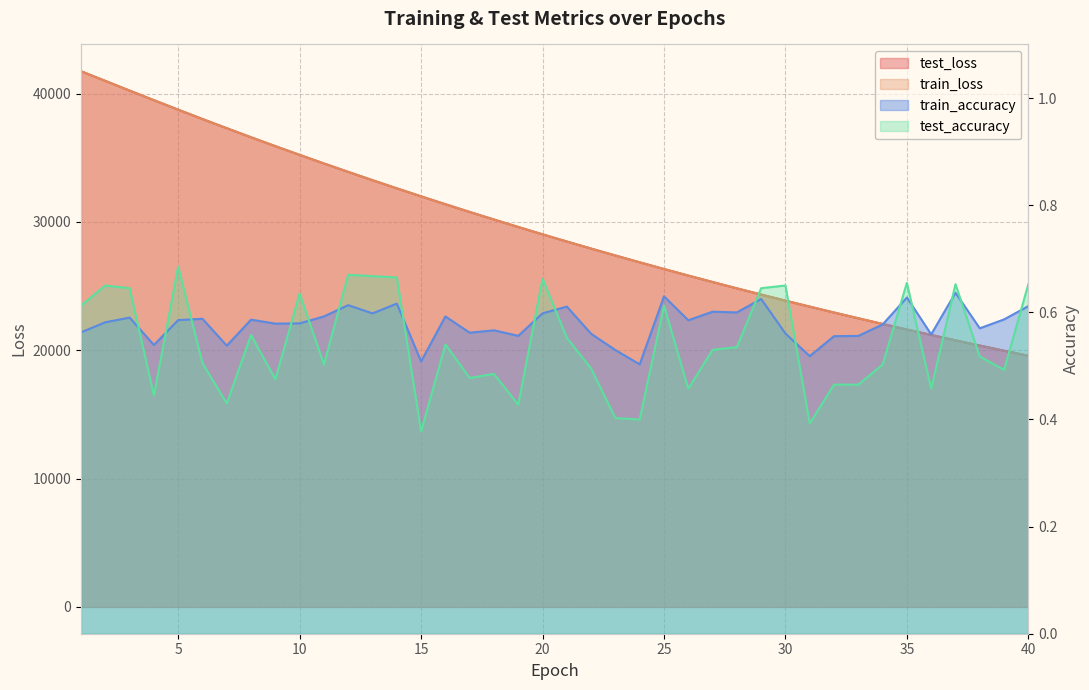

Reading right to left, transcribe all the data shown in this chart.

test_loss: 40=19568.9	39=19963.6	38=20365.1	37=20774.1	36=21191.6	35=21616.1	34=22049.2	33=22490.5	32=22939.8	31=23398.3	30=23864.0	29=24338.7	28=24822.9	27=25315.7	26=25818.3	25=26329.2	24=26850.9	23=27381.1	22=27920.6	21=28470.8	20=29031.3	19=29602.4	18=30183.2	17=30774.5	16=31376.4	15=31990.7	14=32614.0	13=33249.1	12=33895.5	11=34552.7	10=35221.2	9=35901.2	8=36592.6	7=37297.8	6=38013.8	5=38742.7	4=39483.3	3=40229.8	2=40984.8	1=41736.6
train_loss: 40=19568.9	39=19963.3	38=20365.0	37=20774.0	36=21191.3	35=21616.0	34=22049.0	33=22490.3	32=22939.6	31=23397.9	30=23864.2	29=24338.7	28=24822.7	27=25315.5	26=25817.9	25=26329.1	24=26850.5	23=27380.7	22=27920.5	21=28470.6	20=29031.3	19=29602.0	18=30182.8	17=30774.3	16=31376.2	15=31990.3	14=32613.9	13=33249.1	12=33895.4	11=34552.6	10=35221.4	9=35901.1	8=36592.5	7=37297.2	6=38013.5	5=38743.2	4=39482.2	3=40230.0	2=40985.9	1=41738.1
train_accuracy: 40=0.6	39=0.6	38=0.6	37=0.6	36=0.6	35=0.6	34=0.6	33=0.6	32=0.6	31=0.5	30=0.6	29=0.6	28=0.6	27=0.6	26=0.6	25=0.6	24=0.5	23=0.5	22=0.6	21=0.6	20=0.6	19=0.6	18=0.6	17=0.6	16=0.6	15=0.5	14=0.6	13=0.6	12=0.6	11=0.6	10=0.6	9=0.6	8=0.6	7=0.5	6=0.6	5=0.6	4=0.5	3=0.6	2=0.6	1=0.6
test_accuracy: 40=0.7	39=0.5	38=0.5	37=0.7	36=0.5	35=0.7	34=0.5	33=0.5	32=0.5	31=0.4	30=0.7	29=0.6	28=0.5	27=0.5	26=0.5	25=0.6	24=0.4	23=0.4	22=0.5	21=0.6	20=0.7	19=0.4	18=0.5	17=0.5	16=0.5	15=0.4	14=0.7	13=0.7	12=0.7	11=0.5	10=0.6	9=0.5	8=0.6	7=0.4	6=0.5	5=0.7	4=0.4	3=0.6	2=0.6	1=0.6